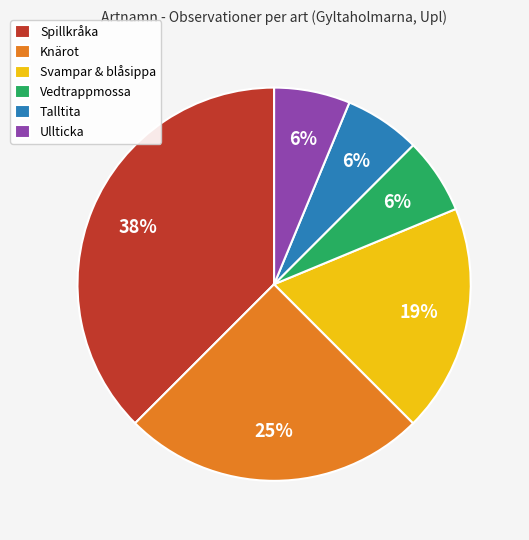

Is there any slice that represents more than half of the pie?

No